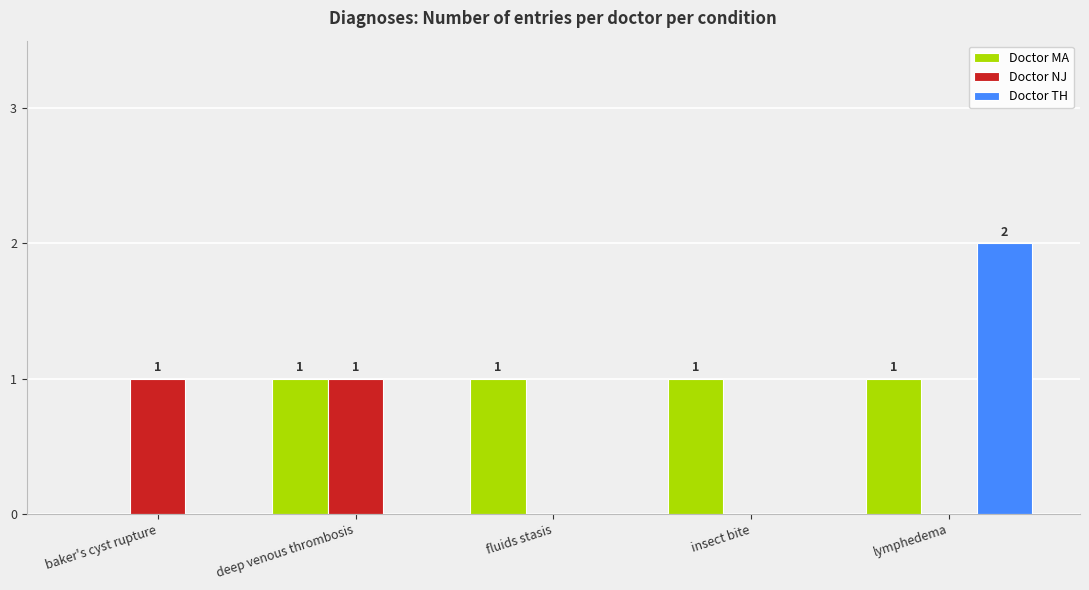

Reading left to right, list all the values displayed in this chart.

Doctor MA: 0	1	1	1	1
Doctor NJ: 1	1	0	0	0
Doctor TH: 0	0	0	0	2